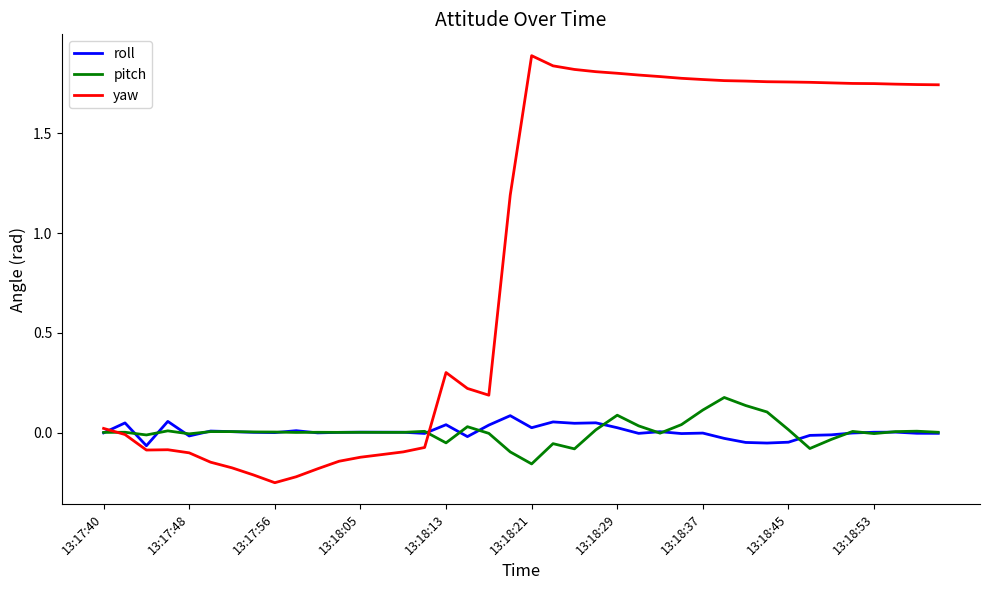

What is the greatest value displayed?

1.9